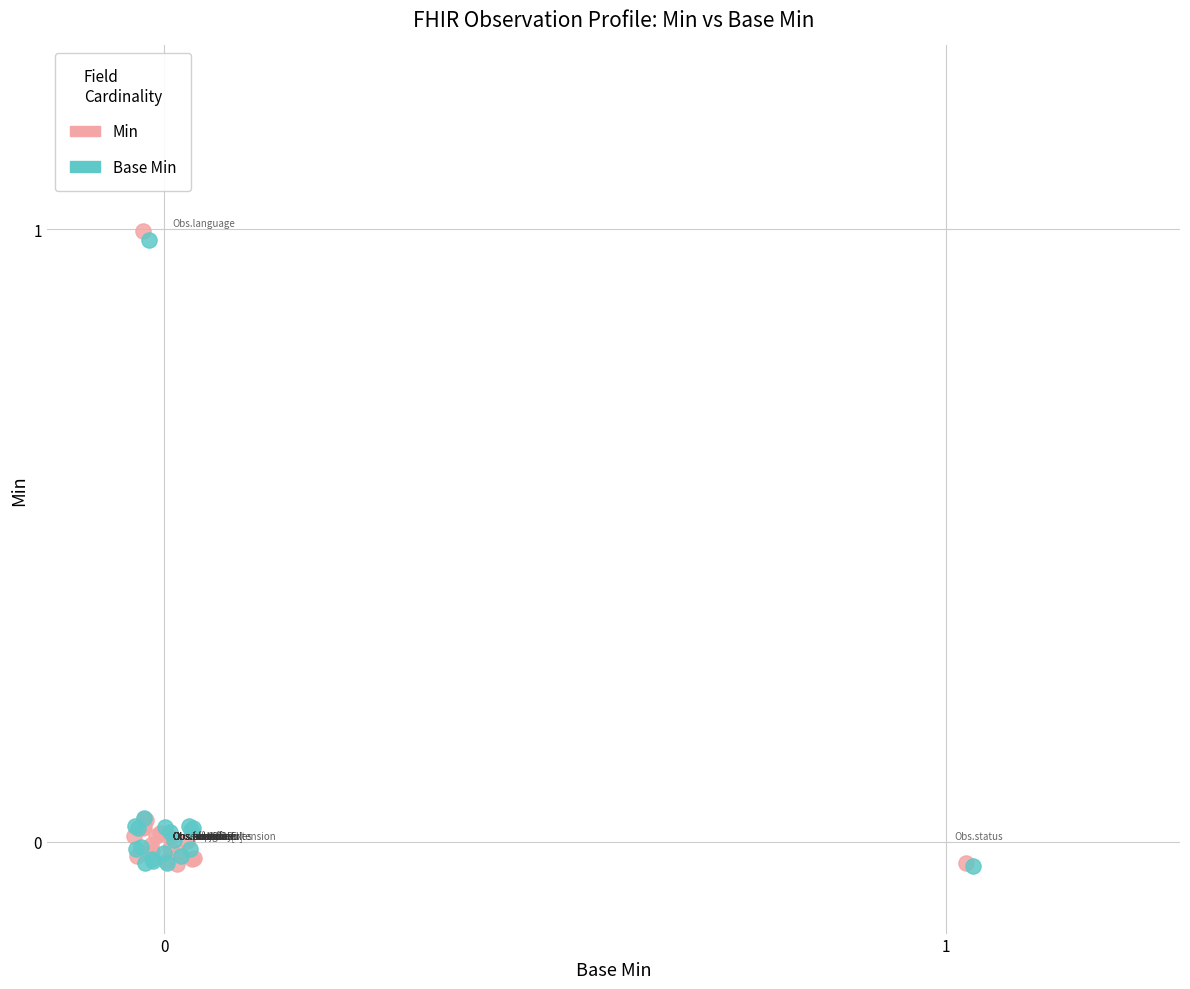

What are all the series names shown in the legend?

Min, Base Min